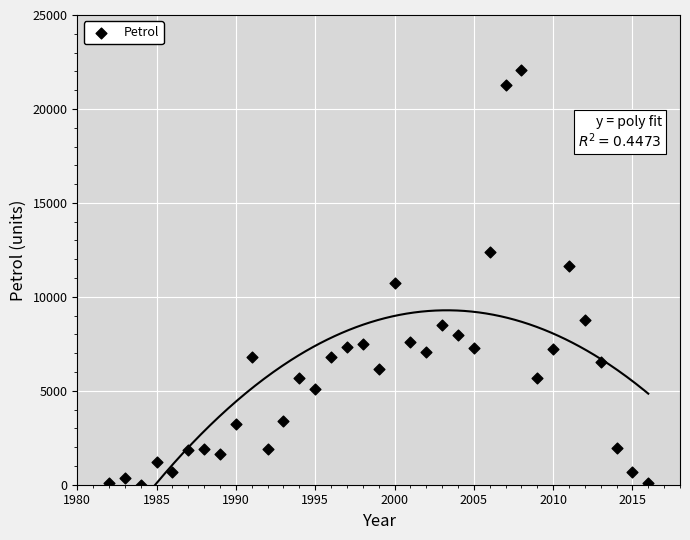

What is the range of X values (max minus min)?

34